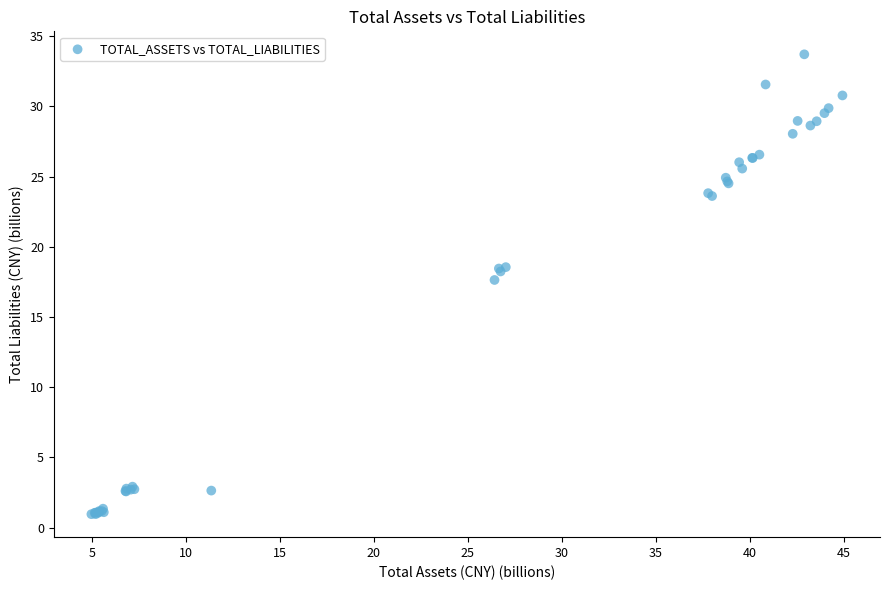

What Y value in the scatter plot is closest to 17?

17.6